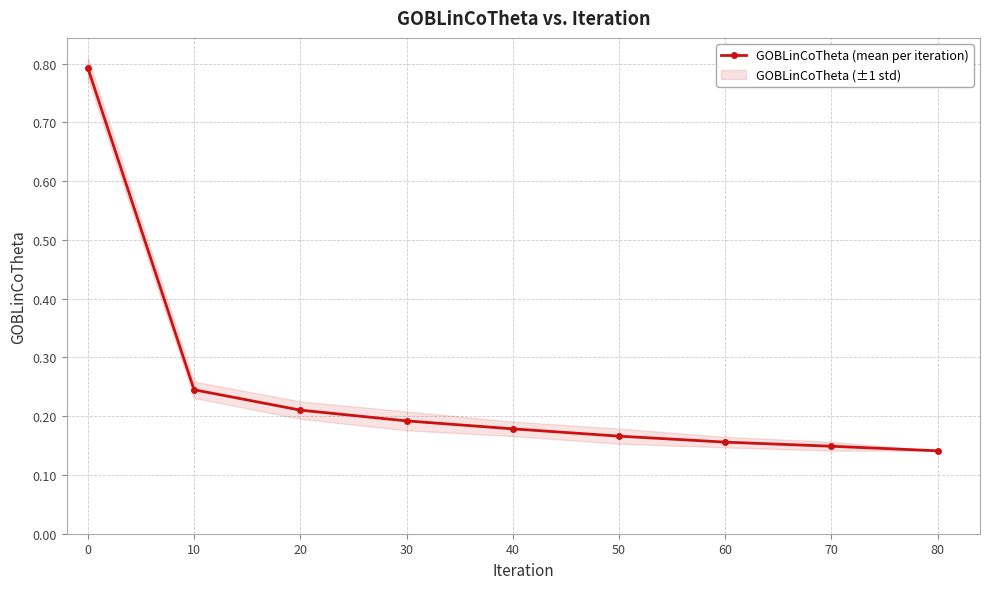

What is the sum of all values?

2.2